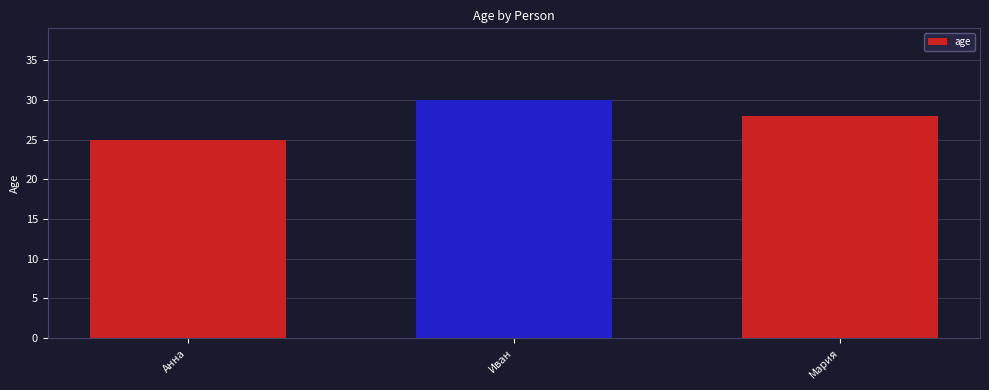

Where does the data first go above 28?

Иван